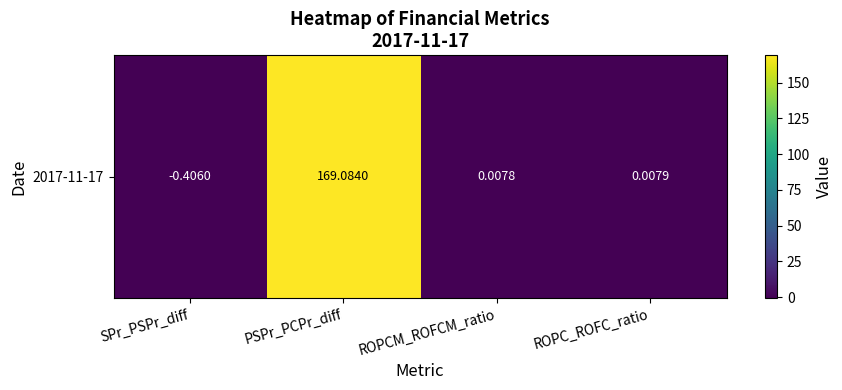

Read the value at PSPr_PCPr_diff.

169.1